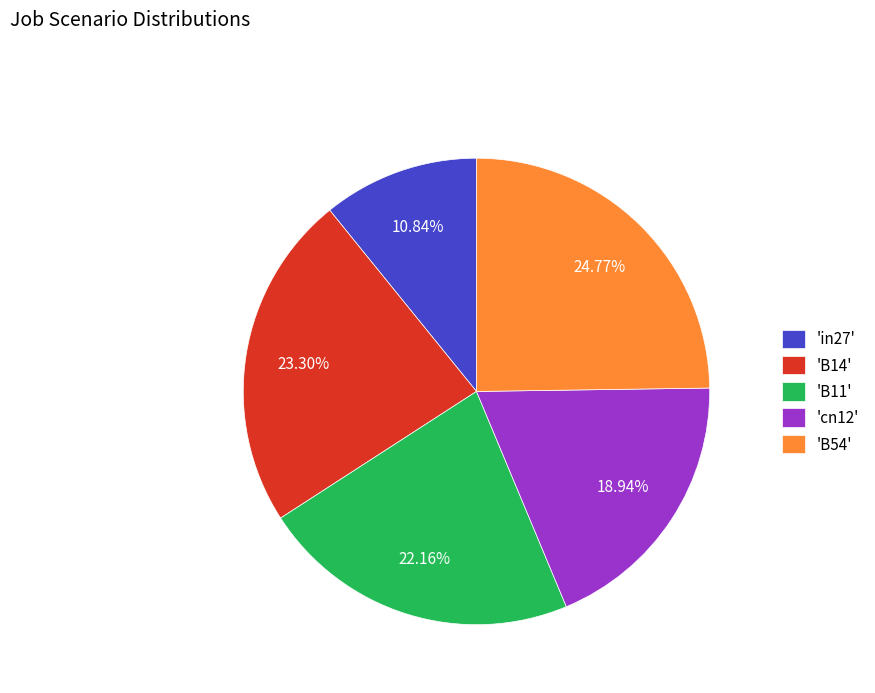

How many segments does this pie chart have?

5